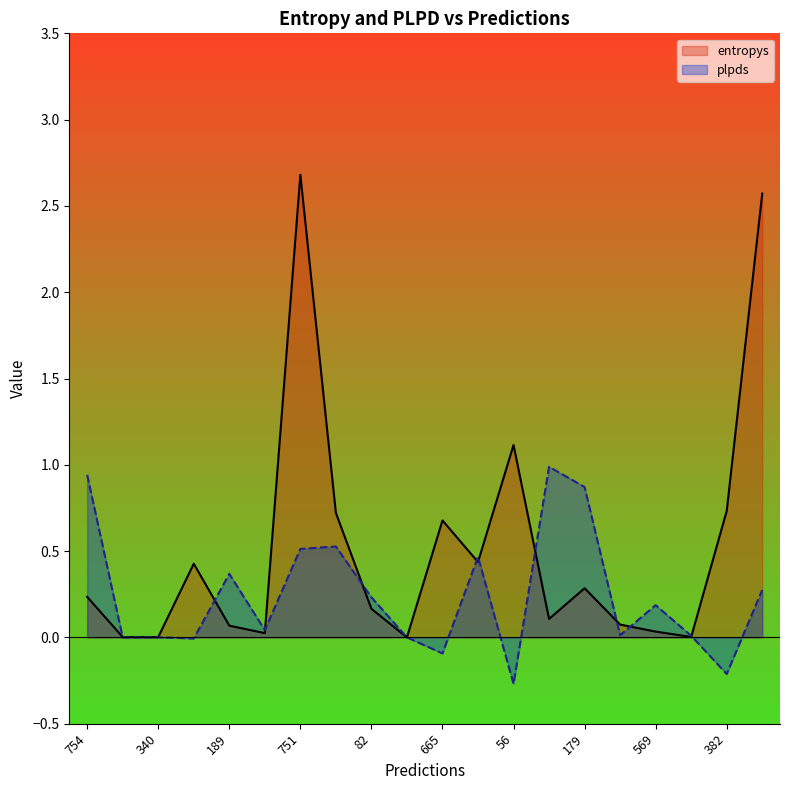

Which label corresponds to the smallest value in the chart?

56